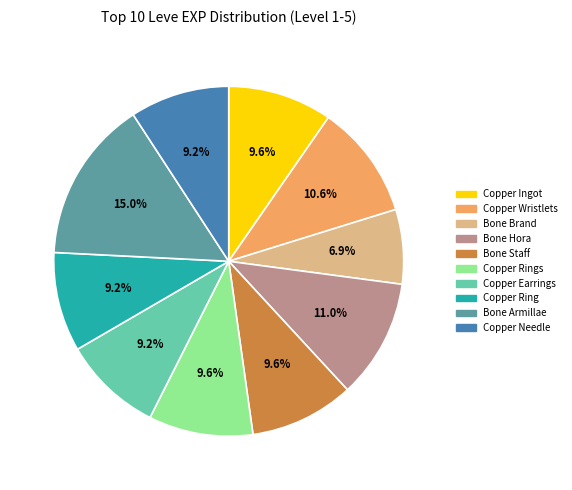

Does any single category account for the majority?

No